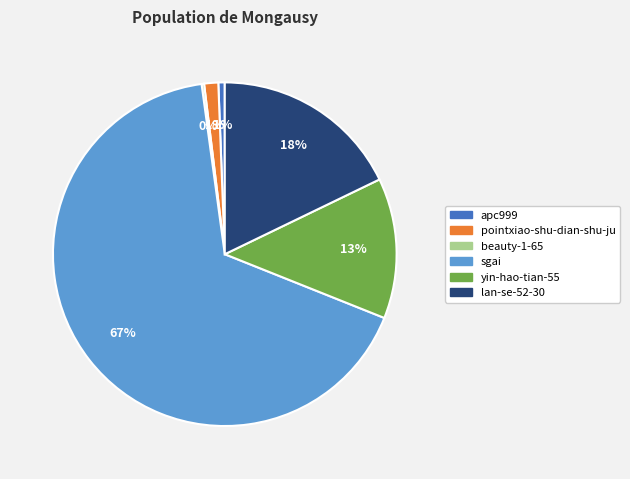

Combined, do sgai and apc999 account for over 50%?

Yes